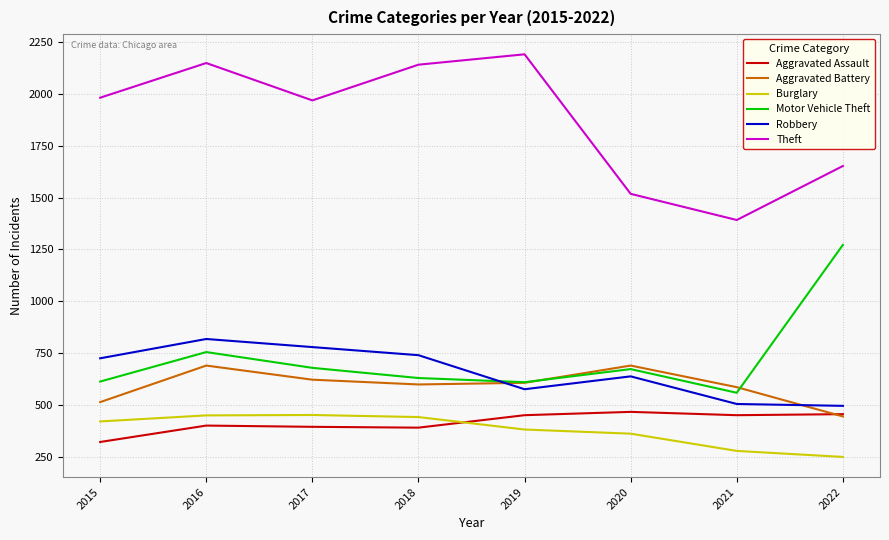

How many values in the Robbery series are below 726?

4